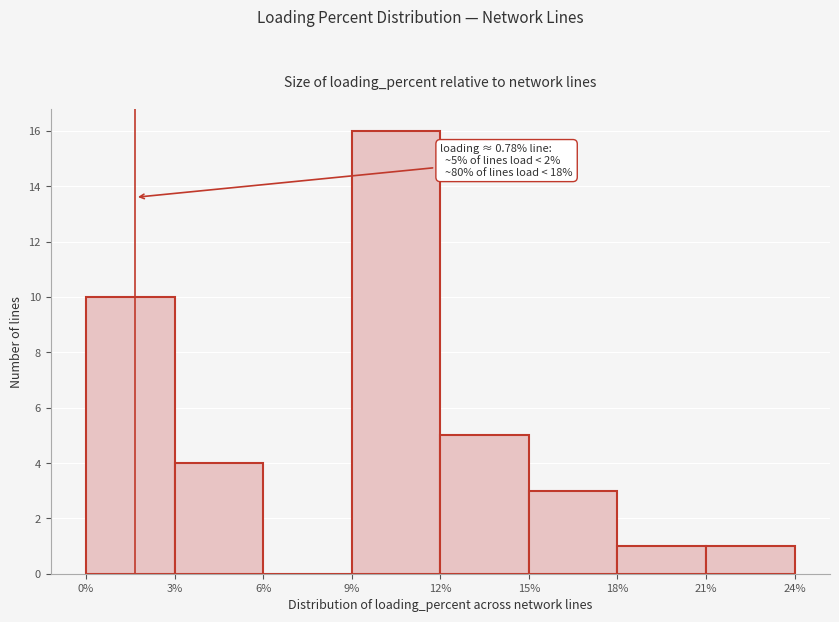

Over which range of the x-axis is the bar tallest?

9% to 12%